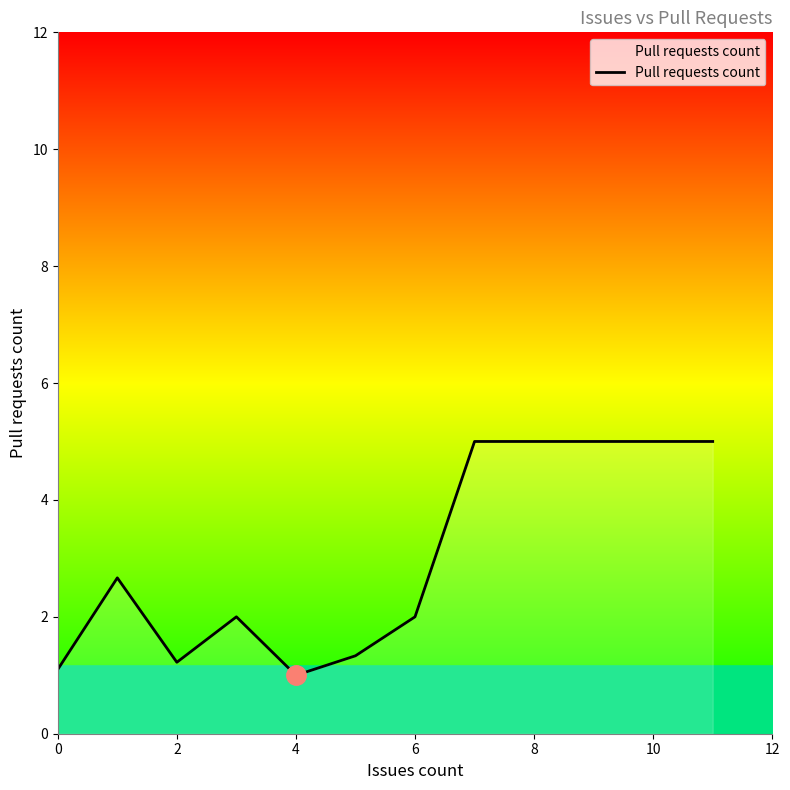

How many series are shown in this chart?

1